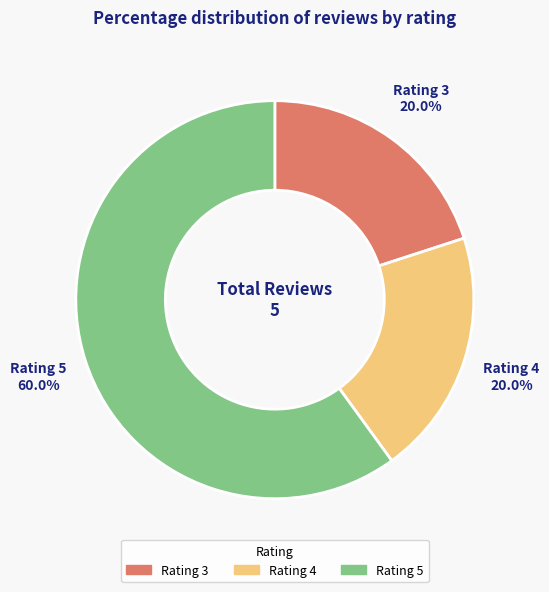

Is the sum of Rating 3 and Rating 5 greater than half?

Yes